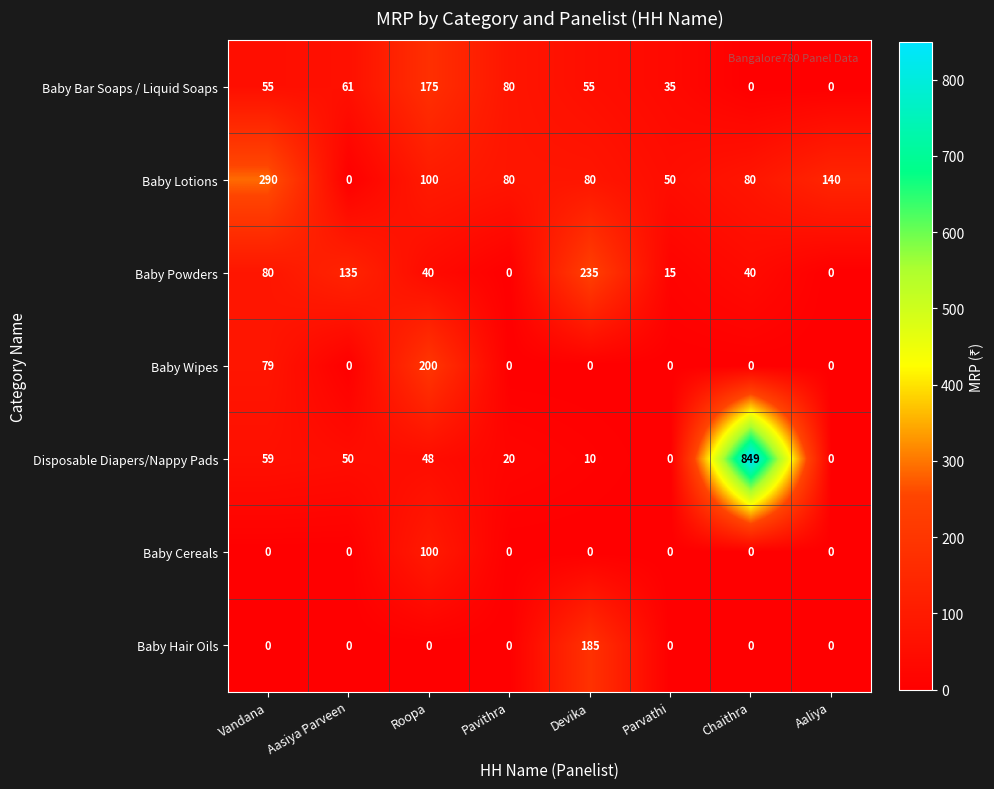

Which series changed the most between Chaithra and Aaliya?

Disposable Diapers/Nappy Pads